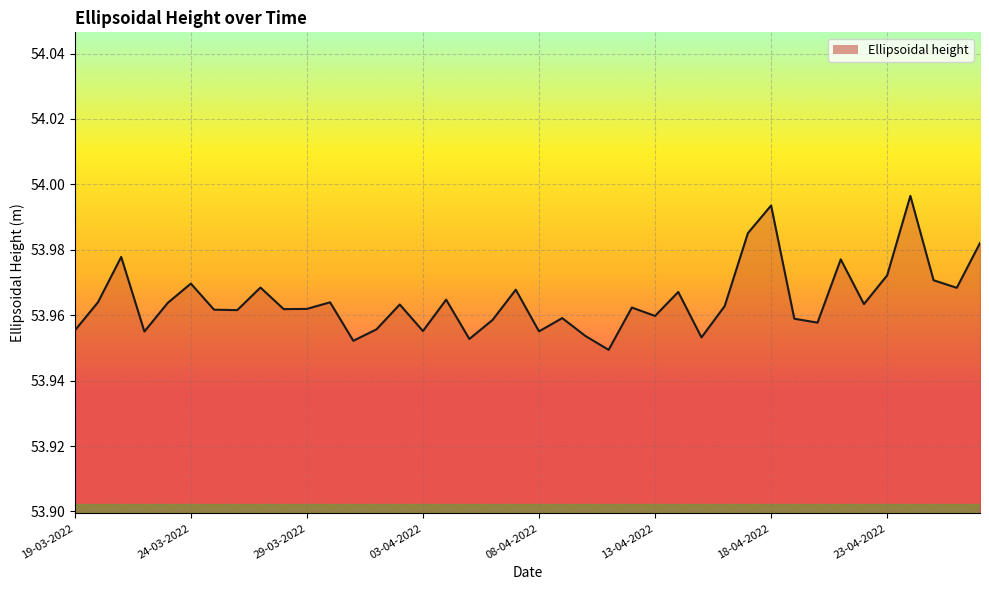

How many lines are shown in the chart?

1